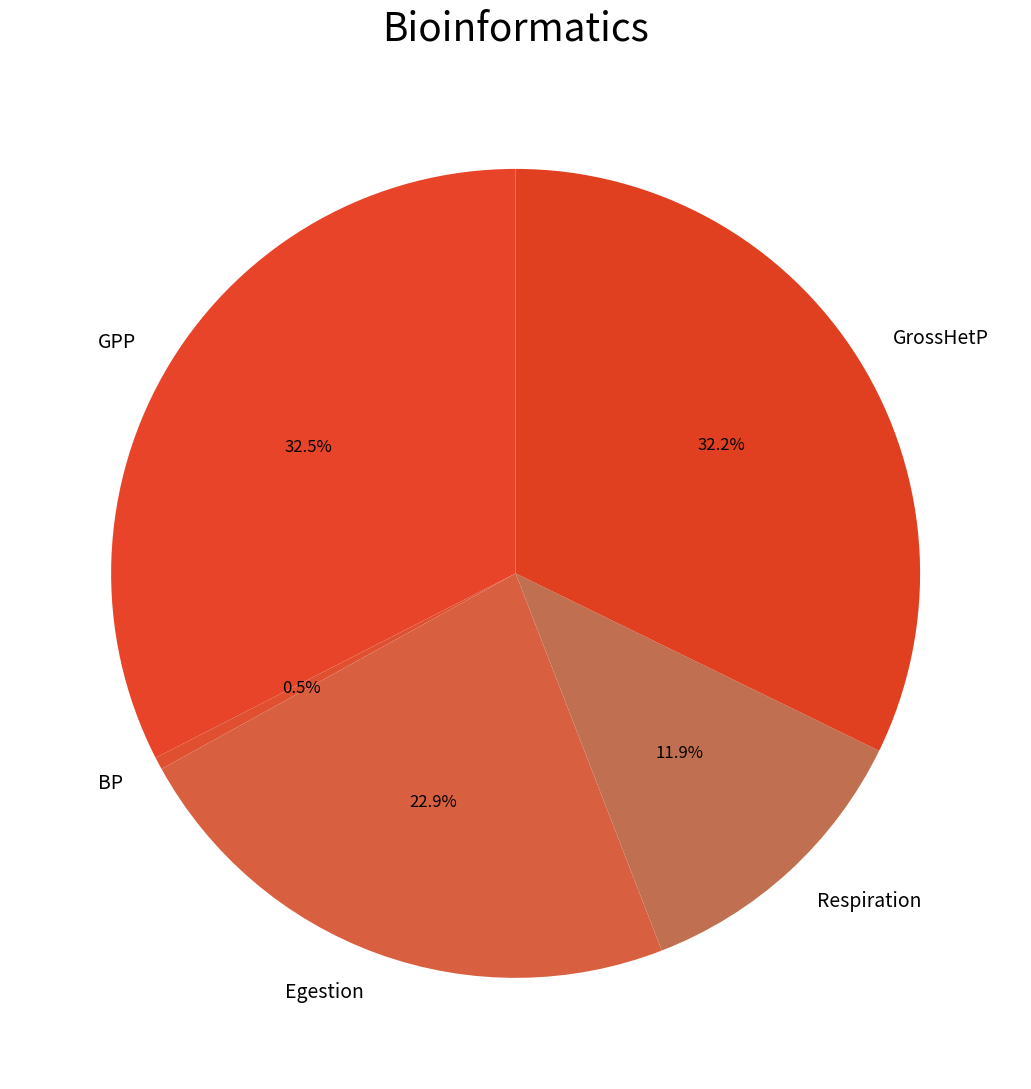

What portion of the pie excludes GPP?

67.5%